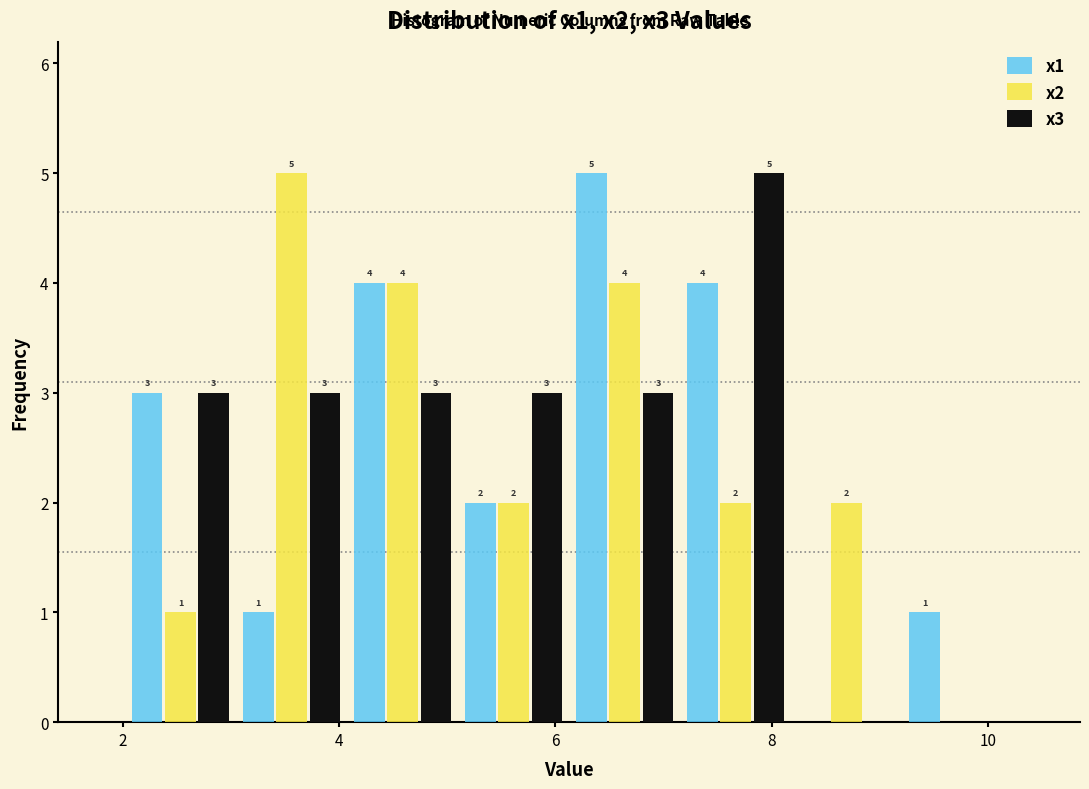

In the x1 series, which range on the x-axis has the tallest bar?

6.2 to 7.2